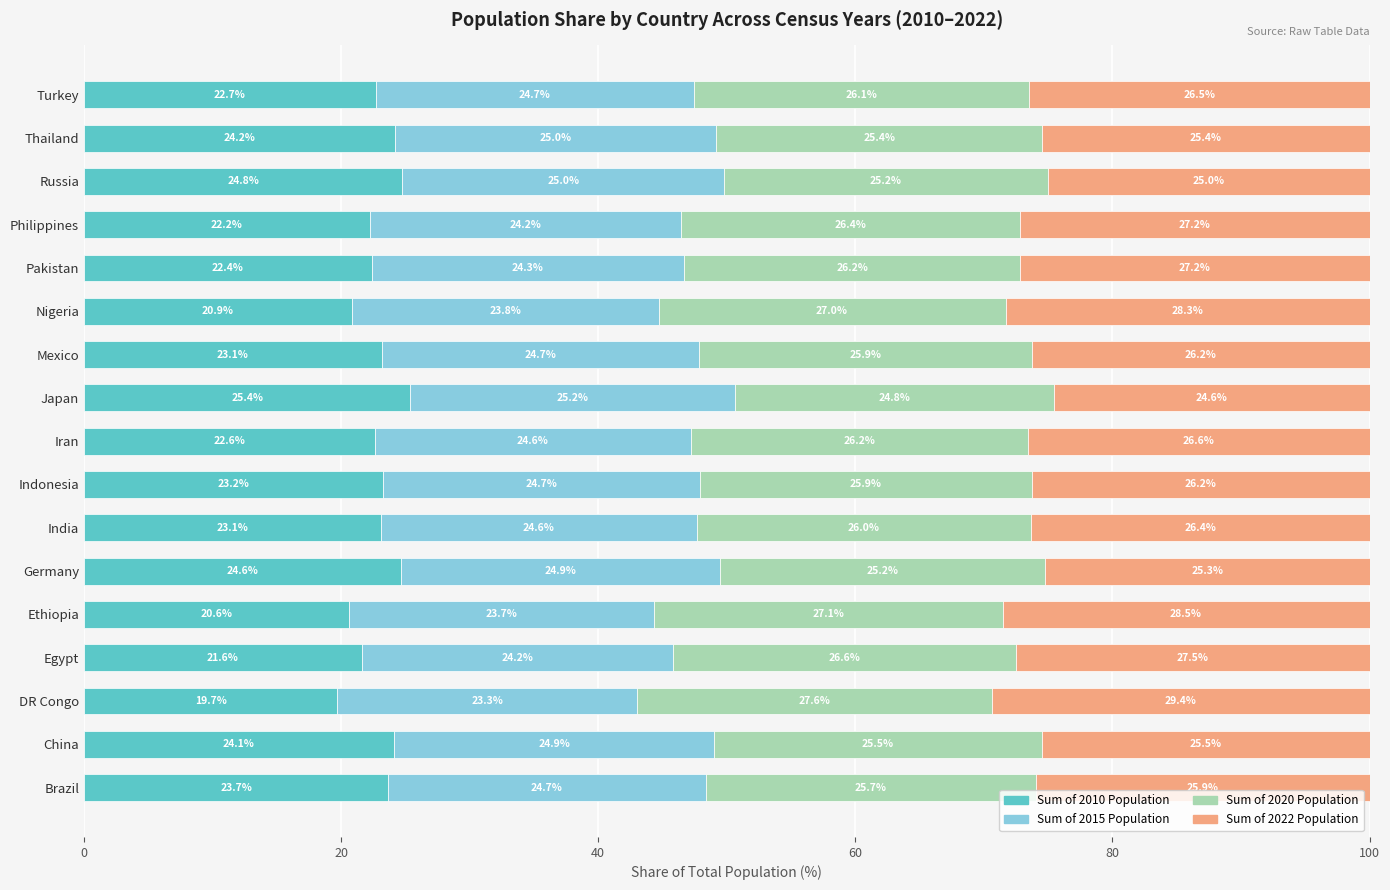

How many data points in Sum of 2010 Population are less than 23?

8